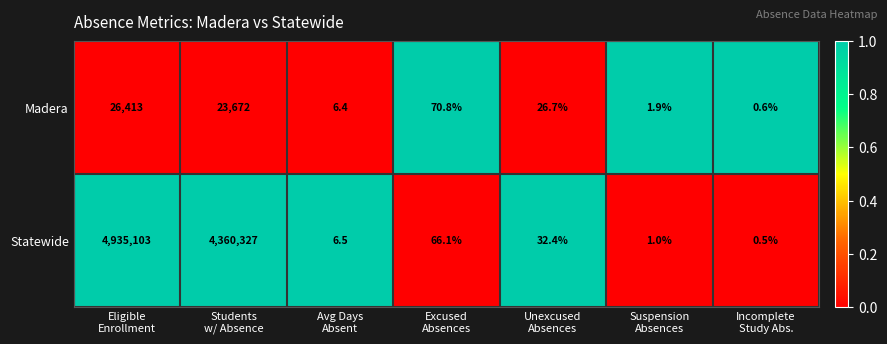

Which series has the largest total across all categories?

Statewide